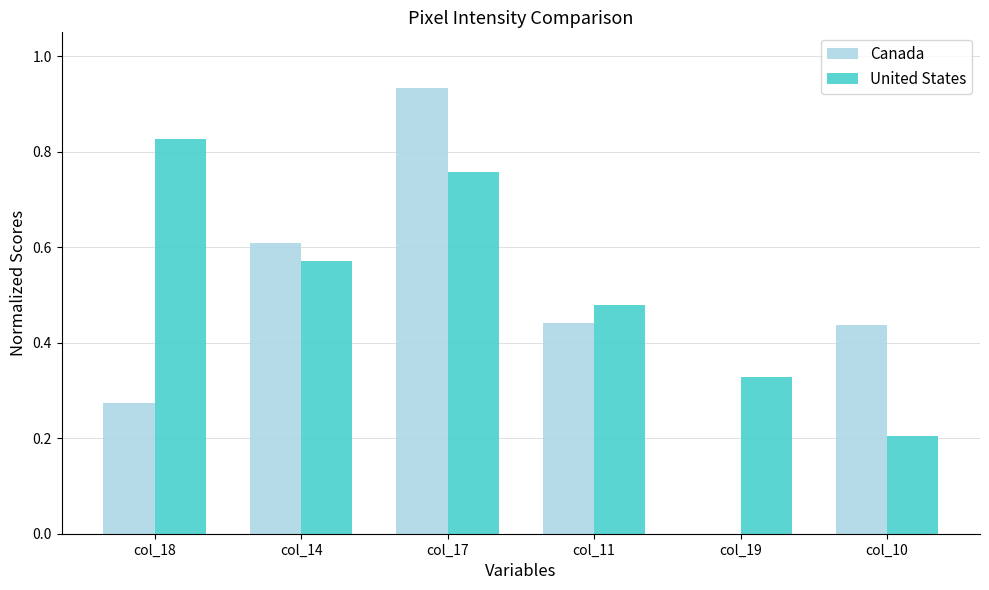

What is the sum of all United States values?

3.2